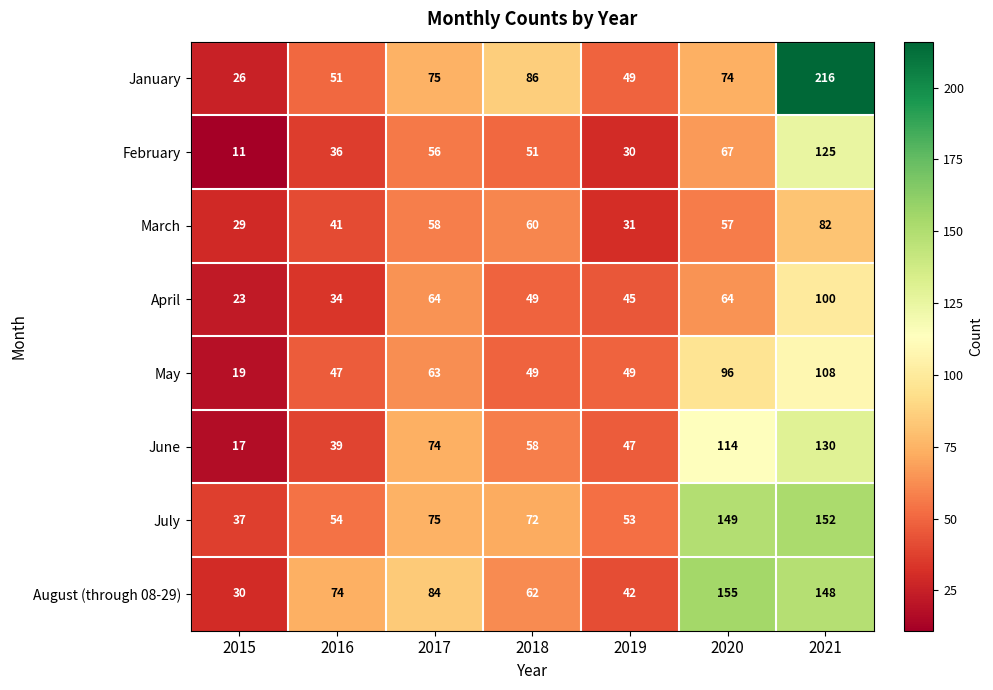

Which series changed the most between 2016 and 2017?

June